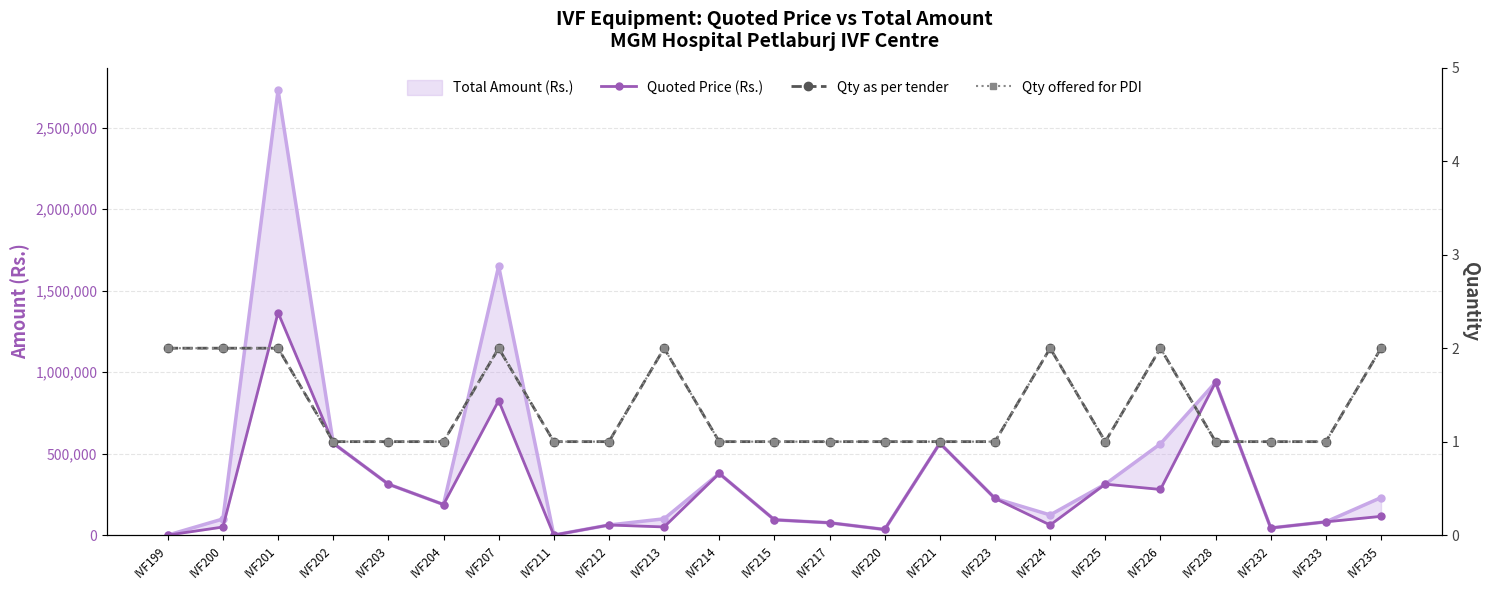

At which label is Qty offered for PDI closest to 1?

IVF202